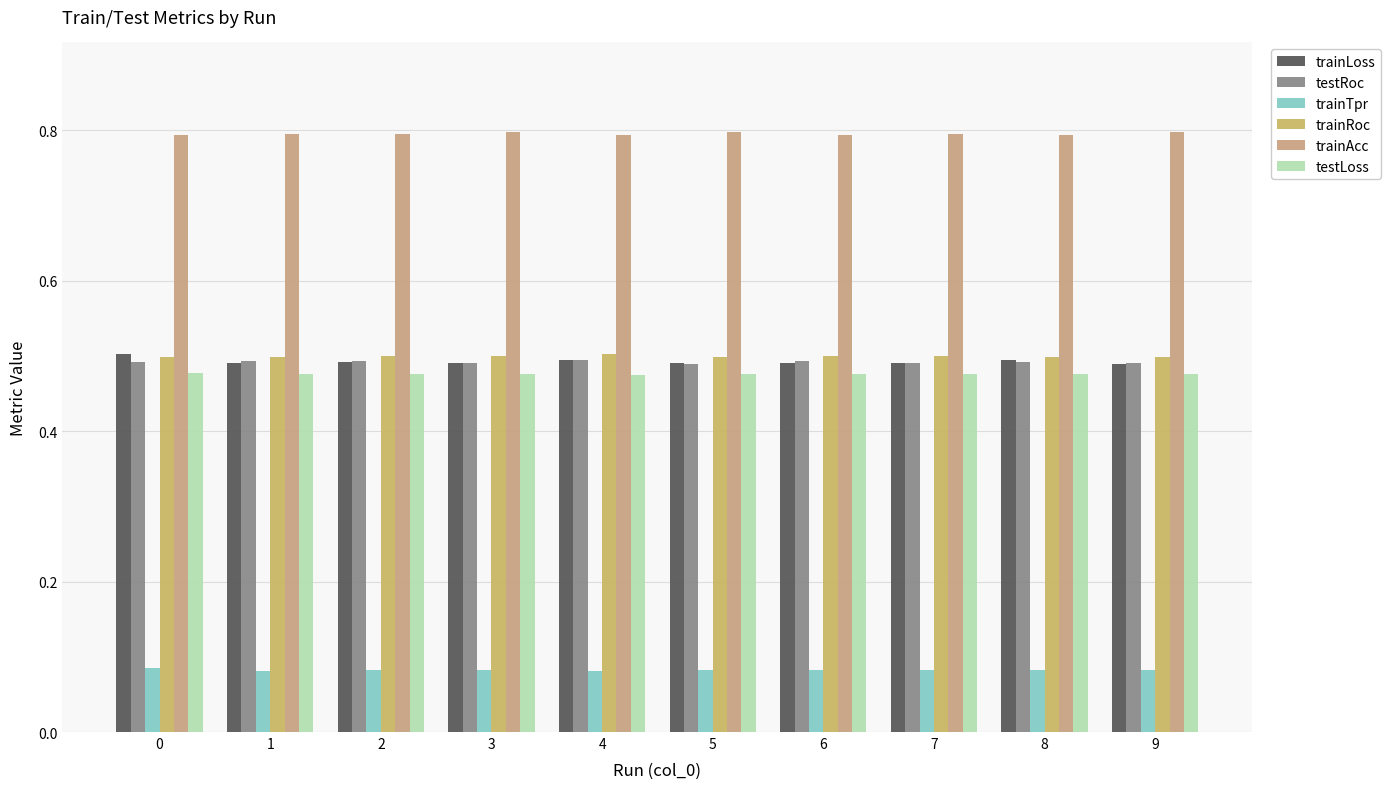

Reading left to right, extract all data points from this chart.

trainLoss: 0=0.5	1=0.5	2=0.5	3=0.5	4=0.5	5=0.5	6=0.5	7=0.5	8=0.5	9=0.5
testRoc: 0=0.5	1=0.5	2=0.5	3=0.5	4=0.5	5=0.5	6=0.5	7=0.5	8=0.5	9=0.5
trainTpr: 0=0.1	1=0.1	2=0.1	3=0.1	4=0.1	5=0.1	6=0.1	7=0.1	8=0.1	9=0.1
trainRoc: 0=0.5	1=0.5	2=0.5	3=0.5	4=0.5	5=0.5	6=0.5	7=0.5	8=0.5	9=0.5
trainAcc: 0=0.8	1=0.8	2=0.8	3=0.8	4=0.8	5=0.8	6=0.8	7=0.8	8=0.8	9=0.8
testLoss: 0=0.5	1=0.5	2=0.5	3=0.5	4=0.5	5=0.5	6=0.5	7=0.5	8=0.5	9=0.5